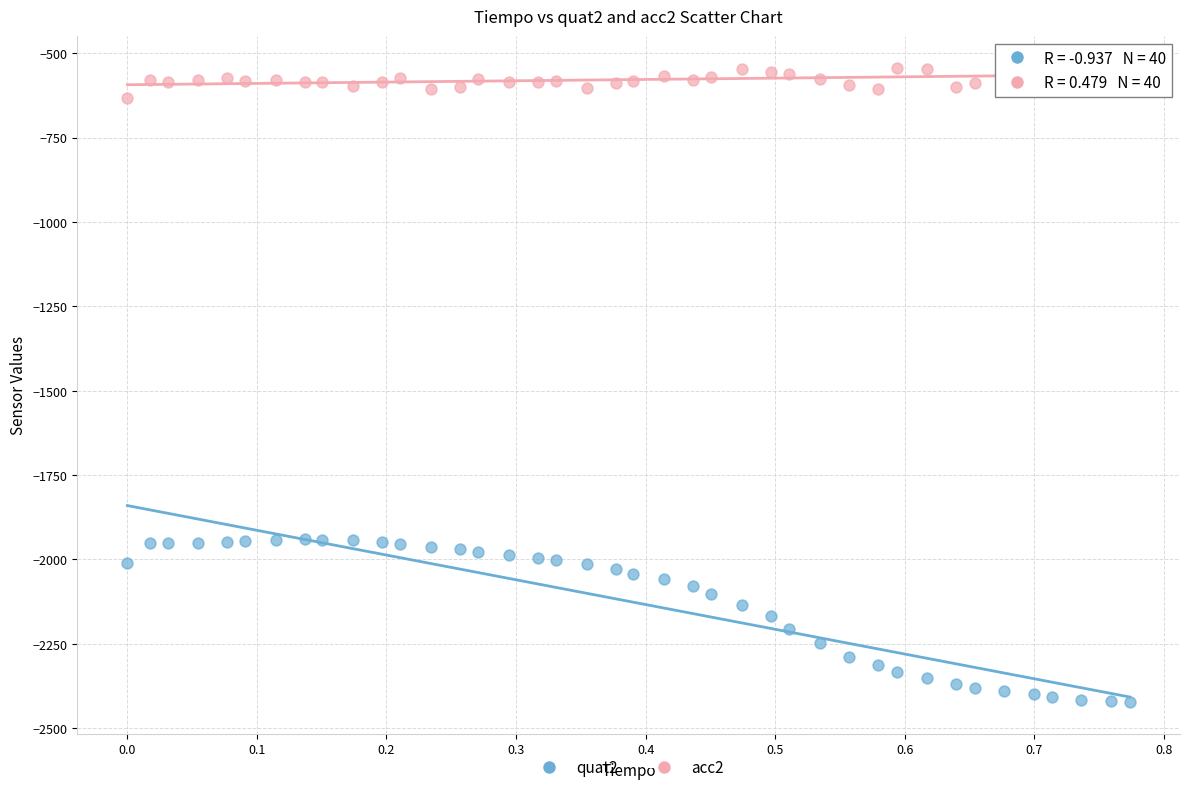

What are all the series names shown in the legend?

quat2, acc2